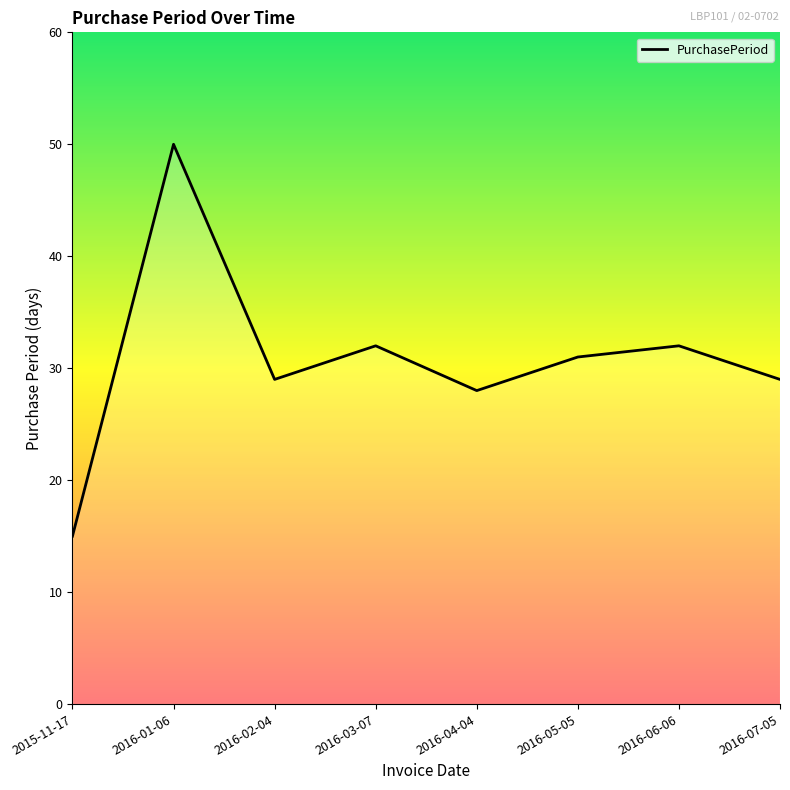

How many series are shown in this chart?

1